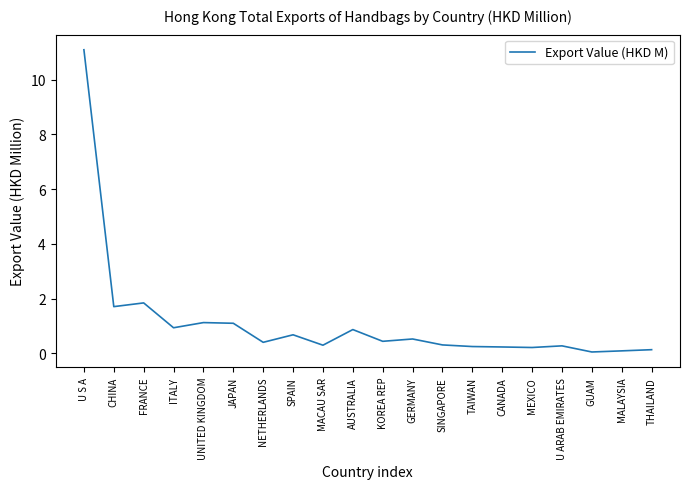

What position from the left is MACAU SAR?

9